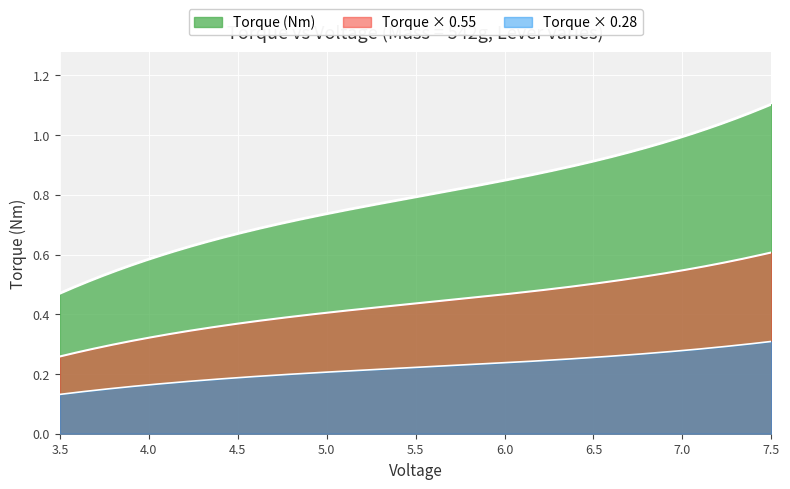

How many lines are shown in the chart?

3